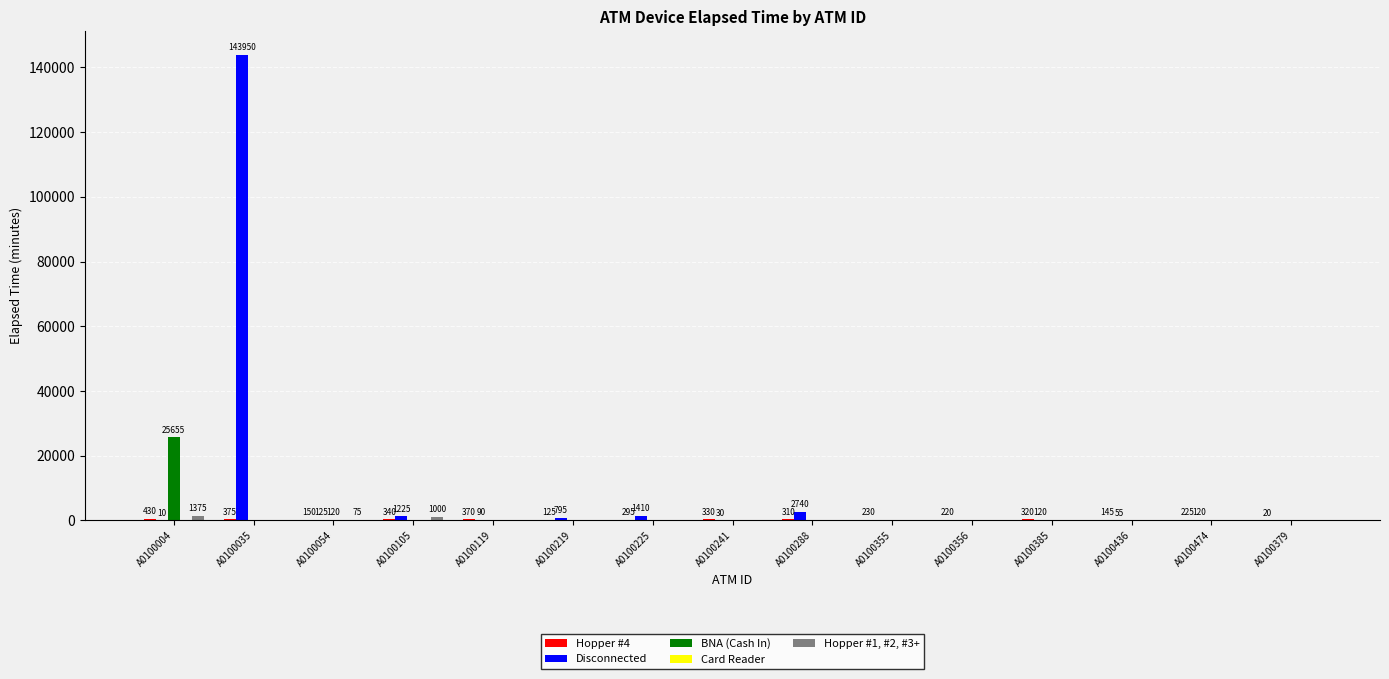

What is the total value across all series at A0100356?

220